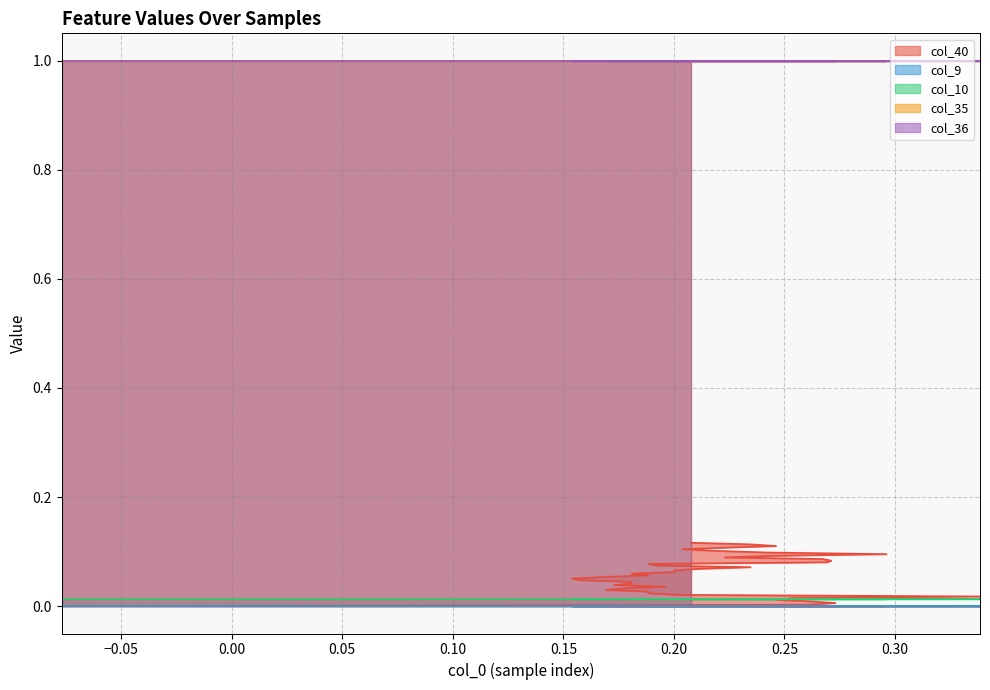

True or false: col_10 and col_35 intersect in this chart.

False